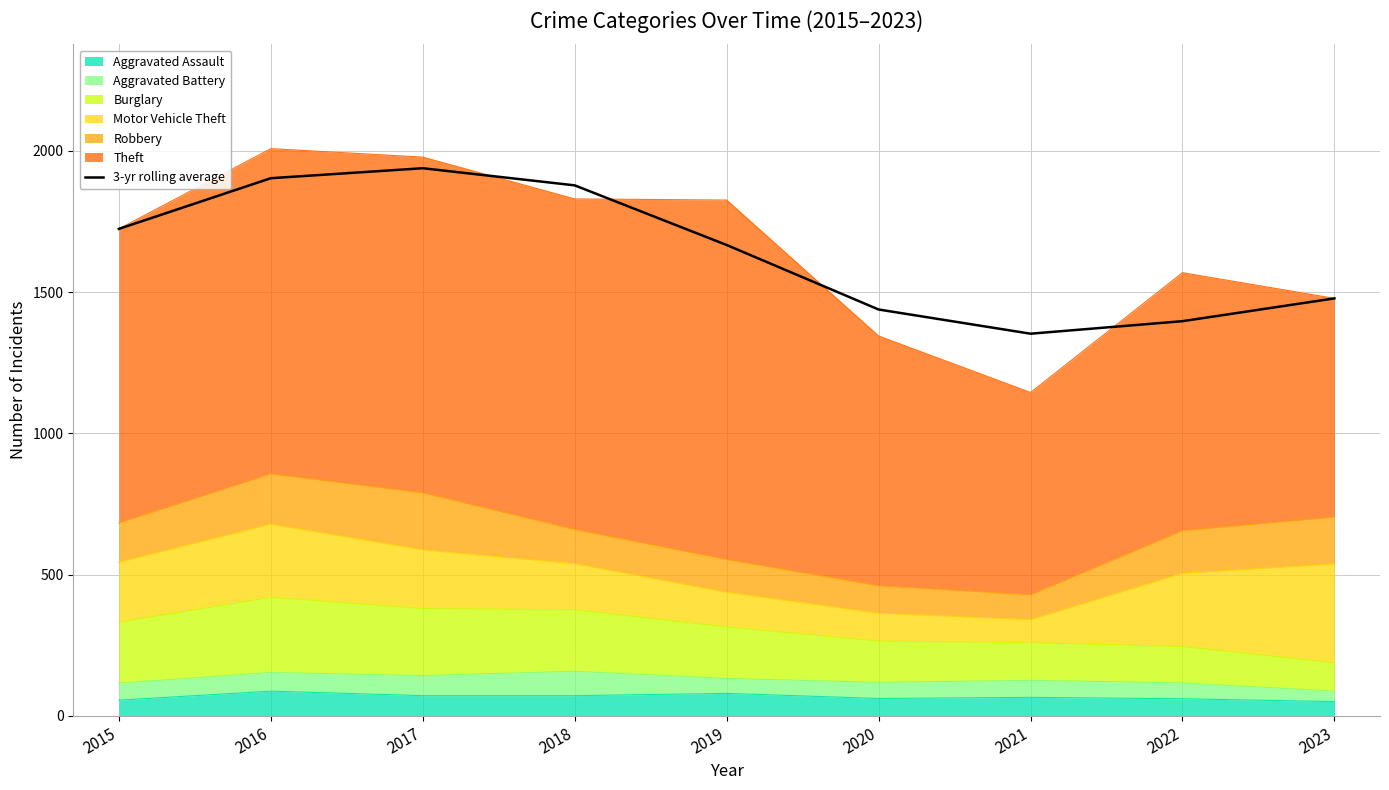

What is the value of the 6th point from the left?

1438.7